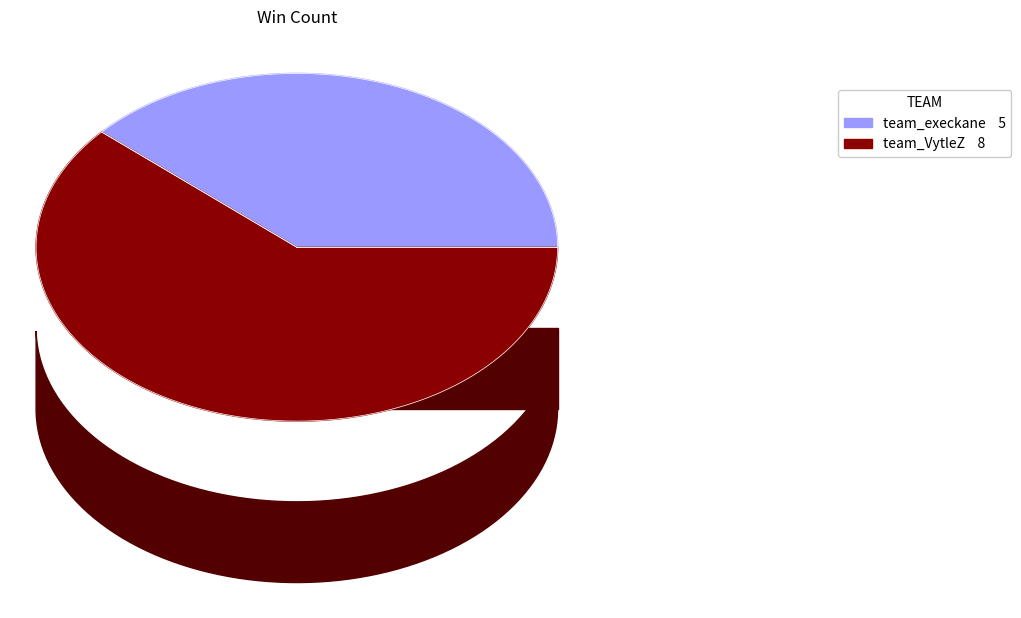

What is the total percentage of team_VytleZ and team_execkane?

100.0%